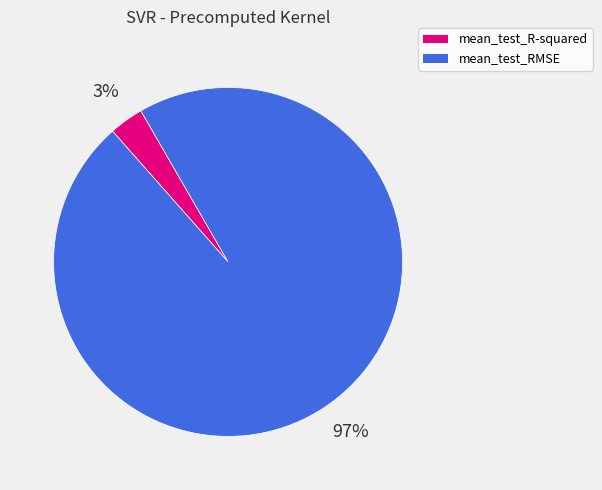

To the nearest percent, what is the average slice percentage?

50%